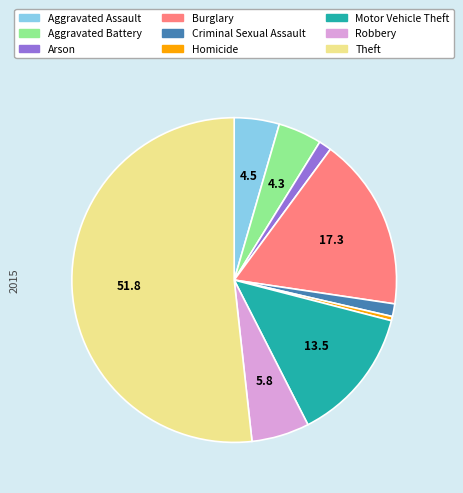

How many segments does this pie chart have?

9